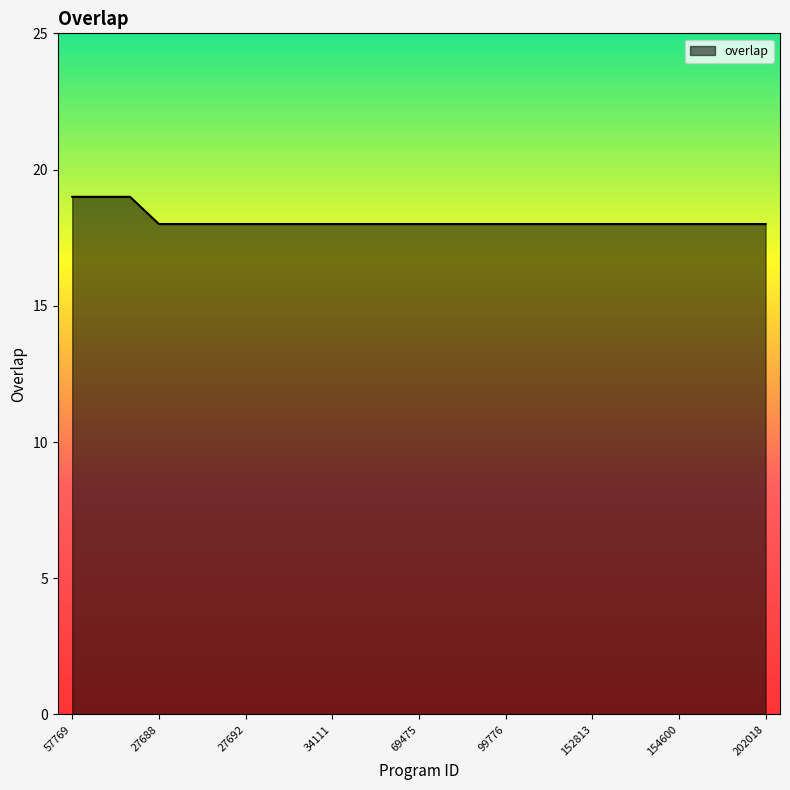

What is the smallest value displayed?

18